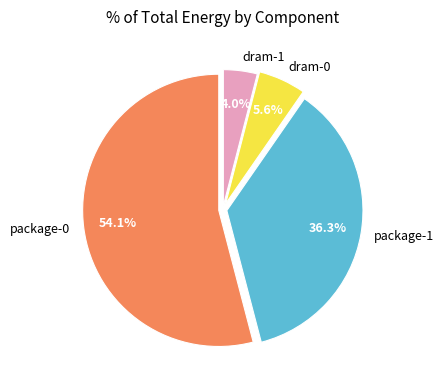

To the nearest percent, what is the difference between the largest and smallest slice percentages?

50%